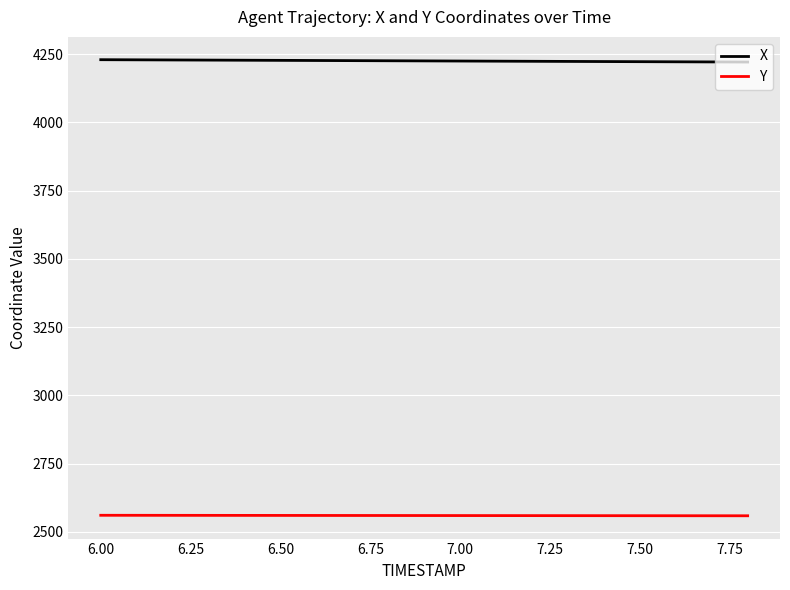

List the series in order of their overall mean, lowest first.

Y, X